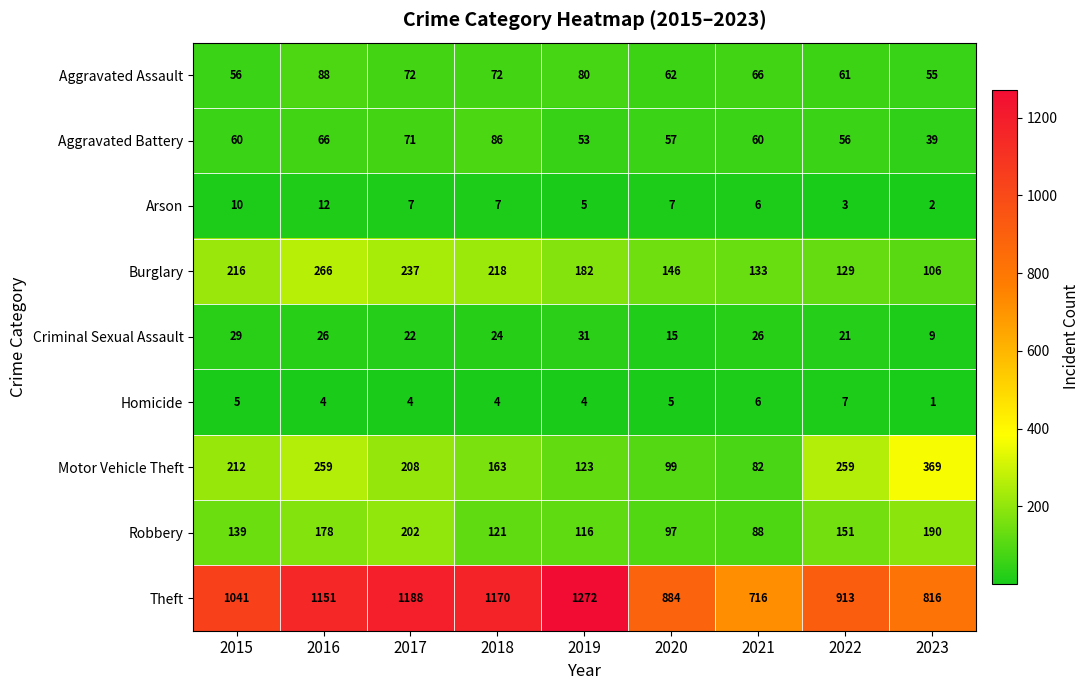

At which category is the sum across all series the highest?

2016